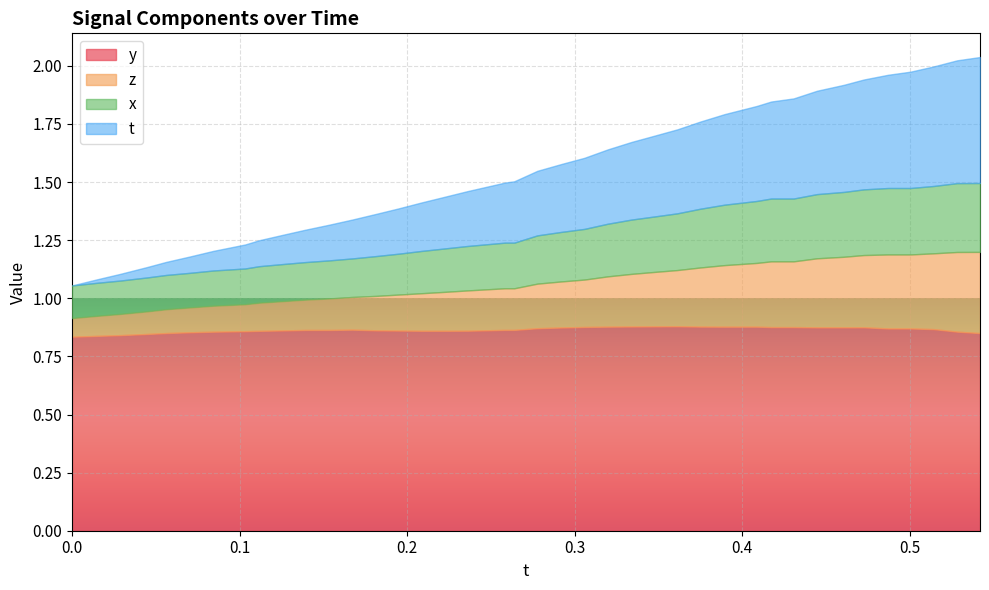

What is the difference between the highest and lowest values at 17?

0.7